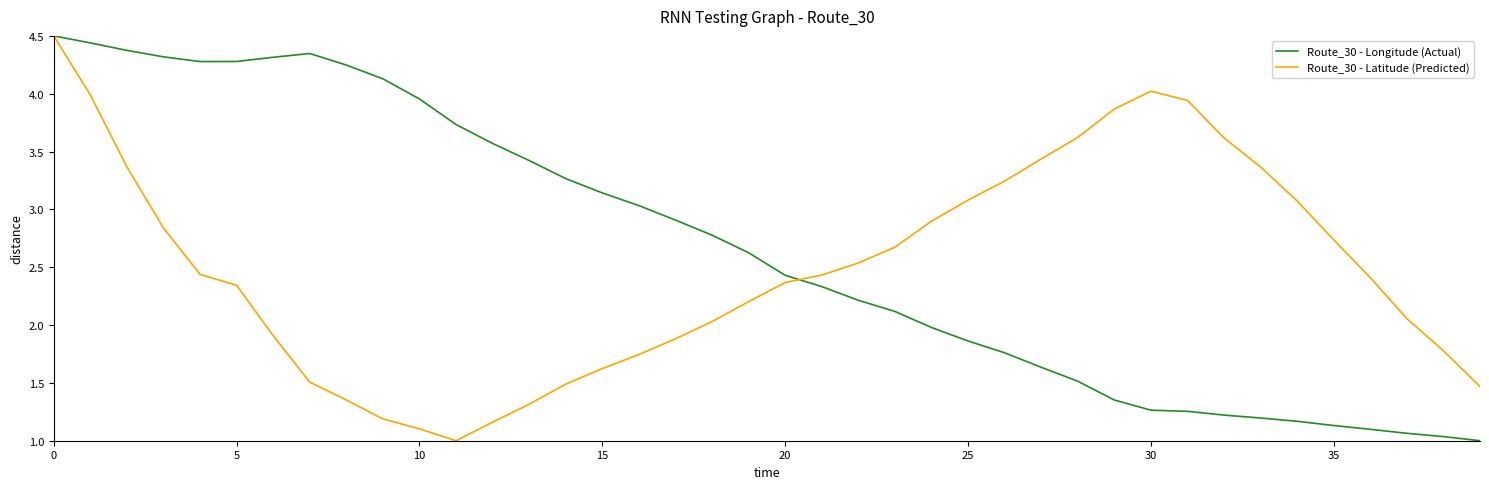

List the series in order of their overall mean, lowest first.

Route_30 - Latitude (Predicted), Route_30 - Longitude (Actual)